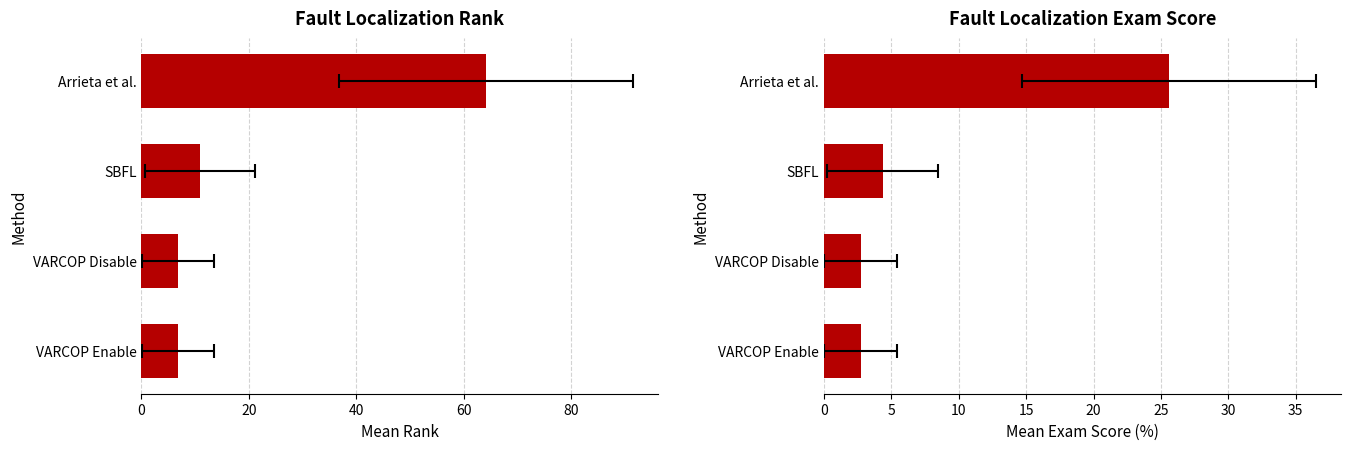

Which series changed the most between VARCOP Enable and SBFL?

Mean Rank